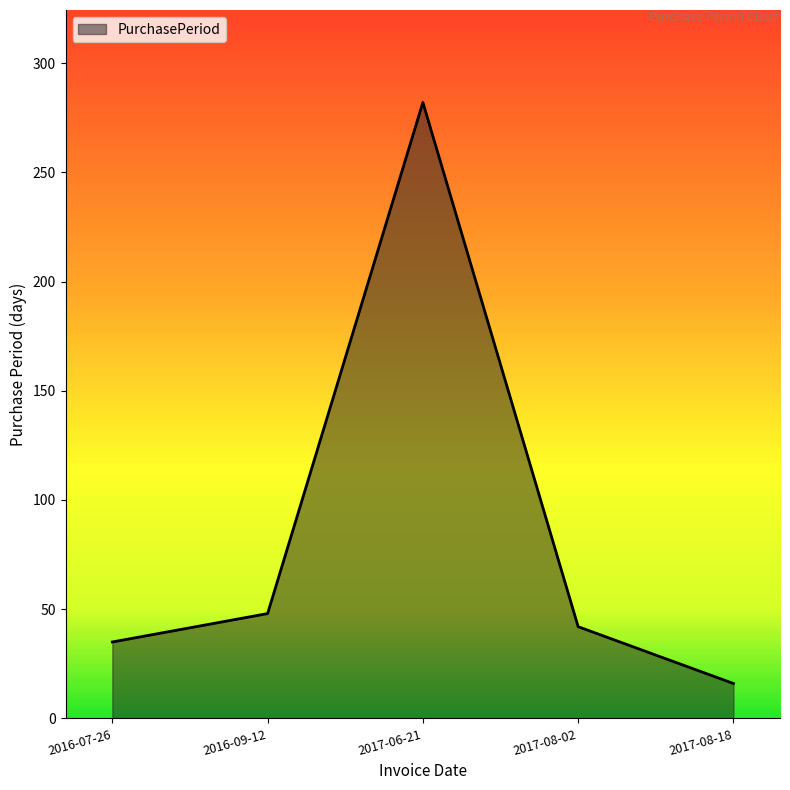

Which label corresponds to the smallest value in the chart?

2017-08-18